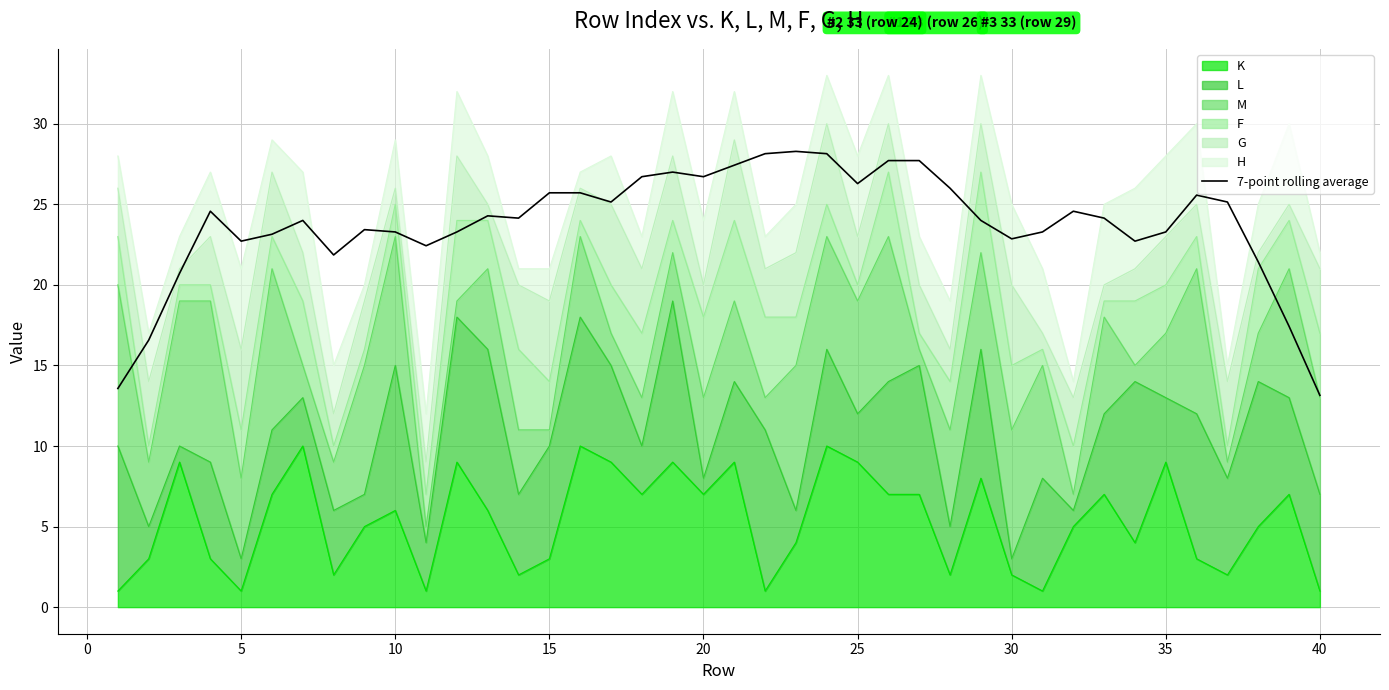

How many data points does each series have?

40